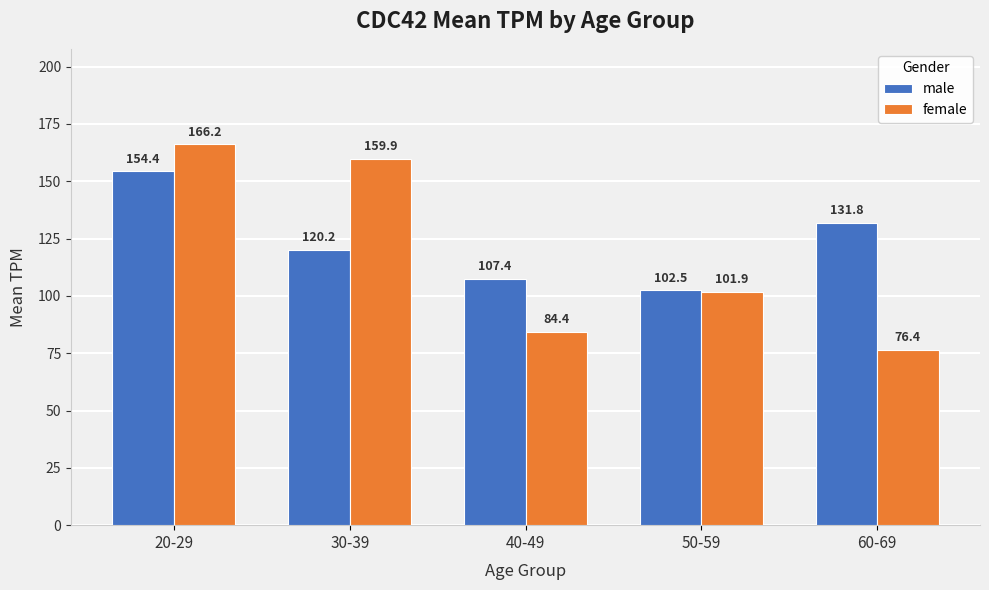

Reading left to right, extract all data points from this chart.

male: 20-29=154.4	30-39=120.2	40-49=107.4	50-59=102.5	60-69=131.8
female: 20-29=166.2	30-39=159.9	40-49=84.4	50-59=101.9	60-69=76.4